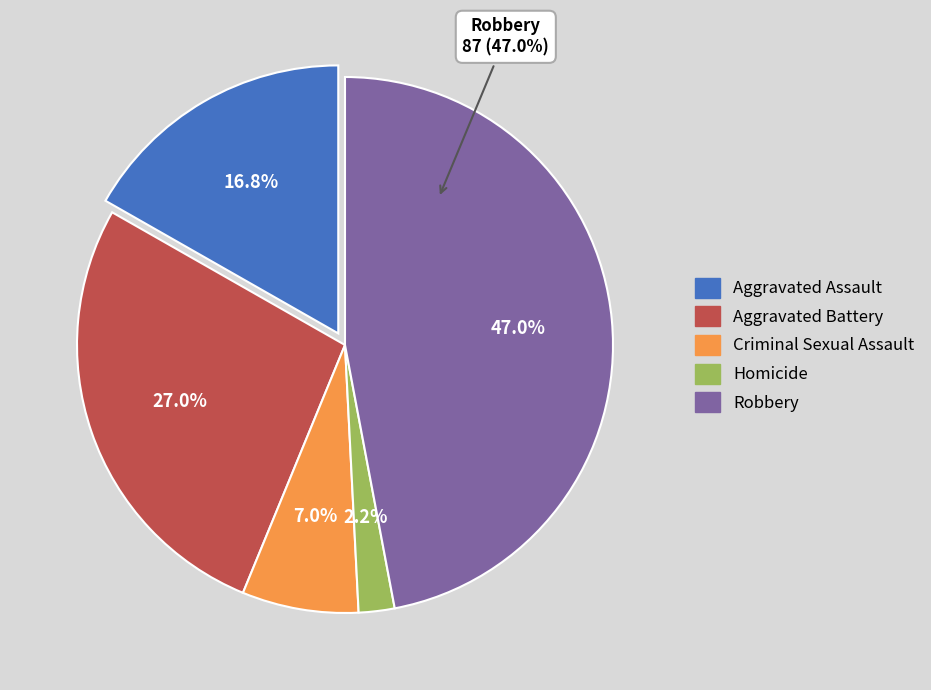

Rank the categories by value from lowest to highest.

Homicide, Criminal Sexual Assault, Aggravated Assault, Aggravated Battery, Robbery